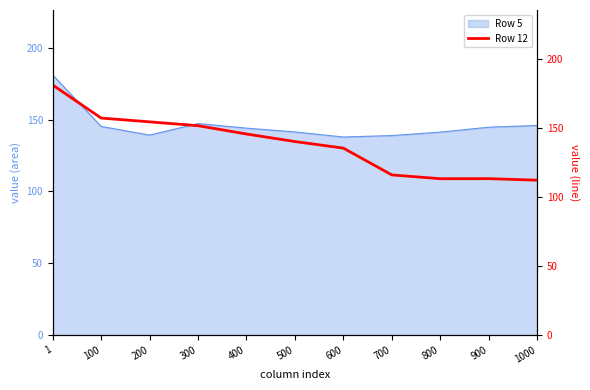

Is it true that Row 5 equals 226.5 at 400?

False